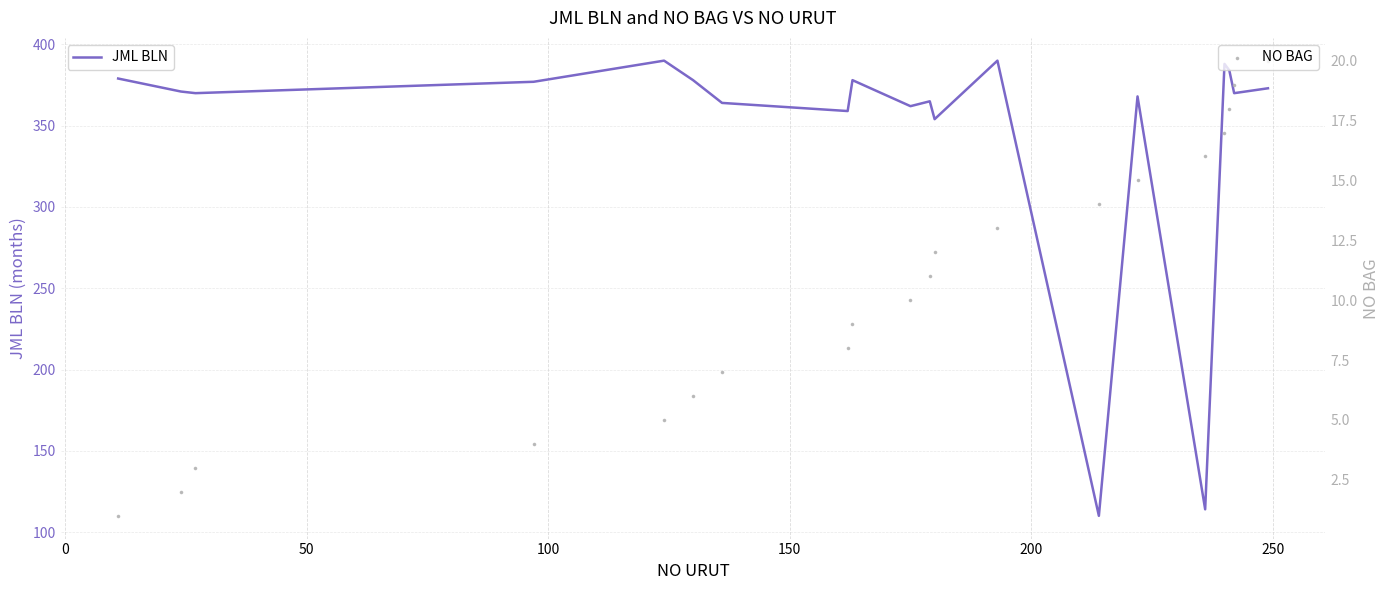

What are all the series names shown in the legend?

JML BLN, NO BAG